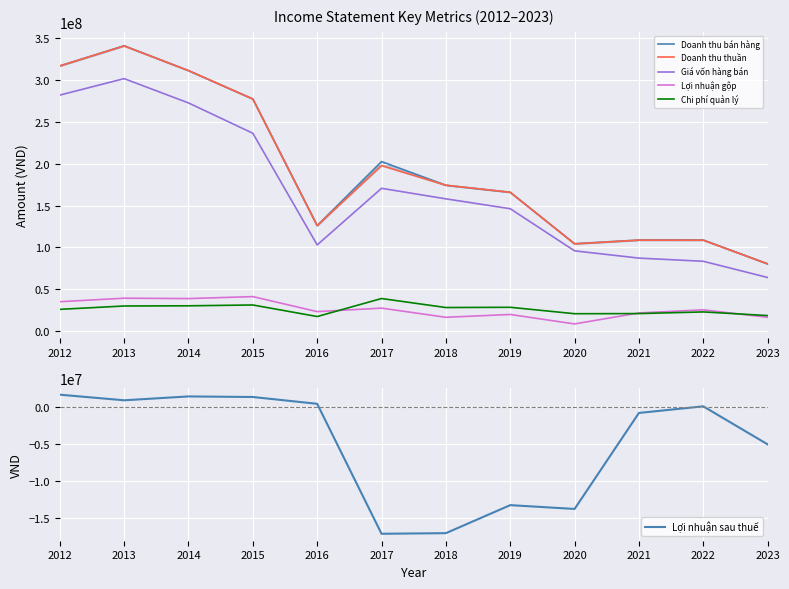

What is the approximate value of Lợi nhuận gộp at 2018, to the nearest 50?

16273000